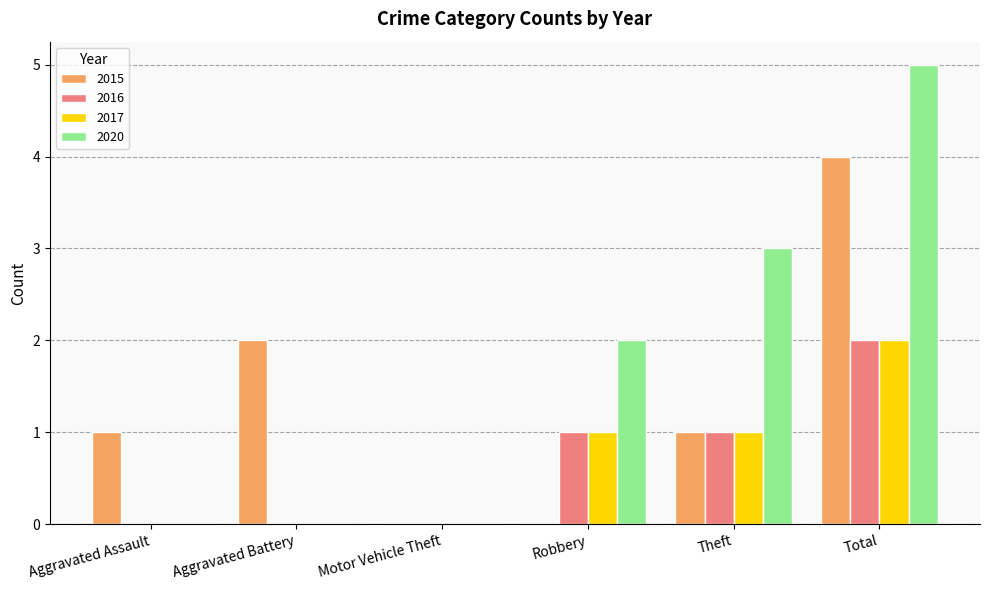

Are the bars grouped side by side (vs. stacked)?

Yes